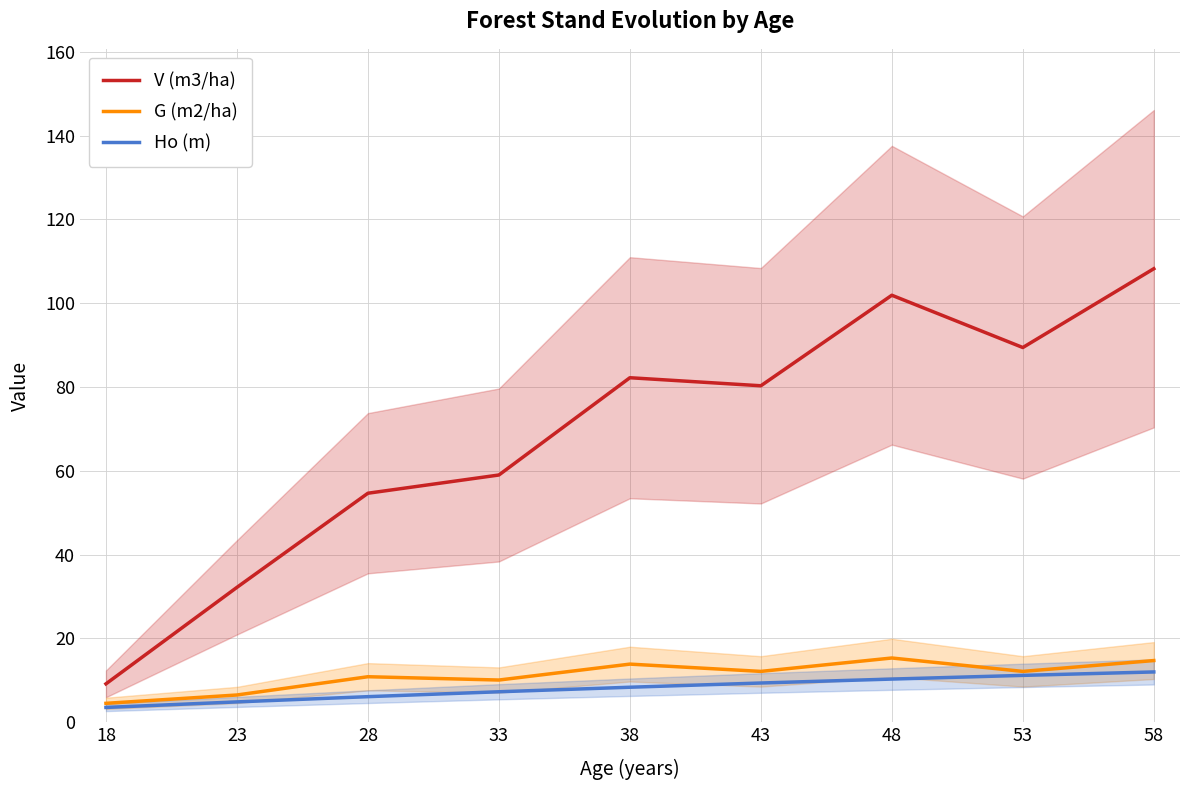

What is the average value of the Ho (m) series?

8.1